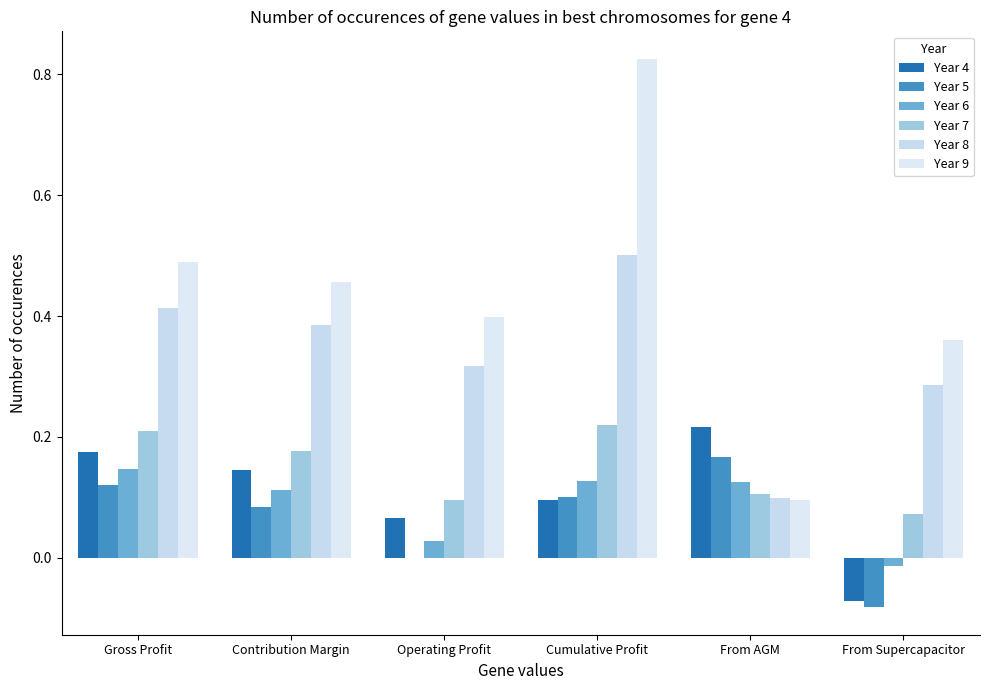

How many data points does each series have?

6